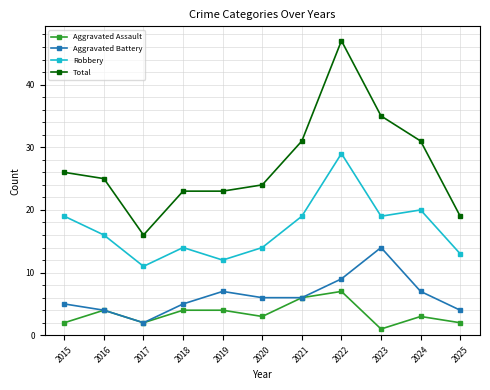

True or false: Aggravated Battery has a value of 14 at 2022.

False